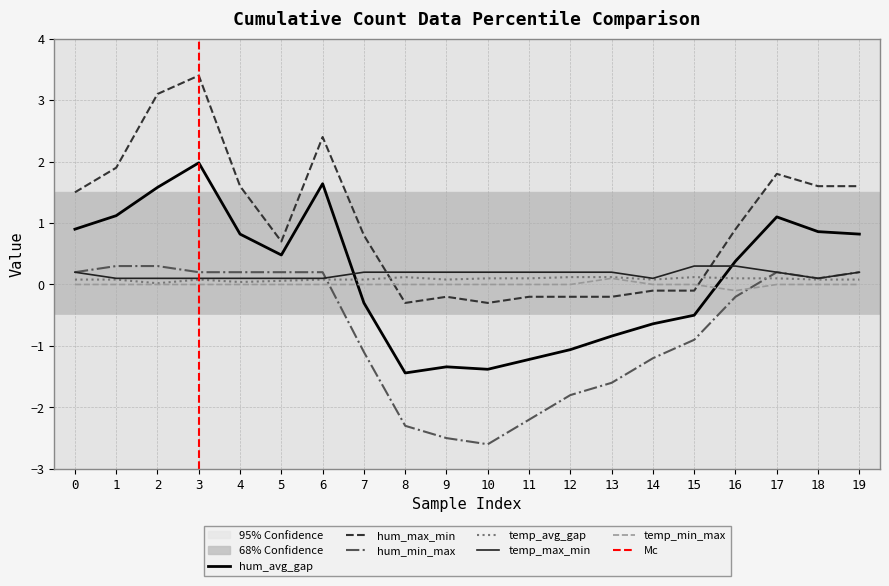

Rank the series by their maximum value, from lowest to highest.

temp_min_max, temp_avg_gap, hum_min_max, temp_max_min, hum_avg_gap, hum_max_min